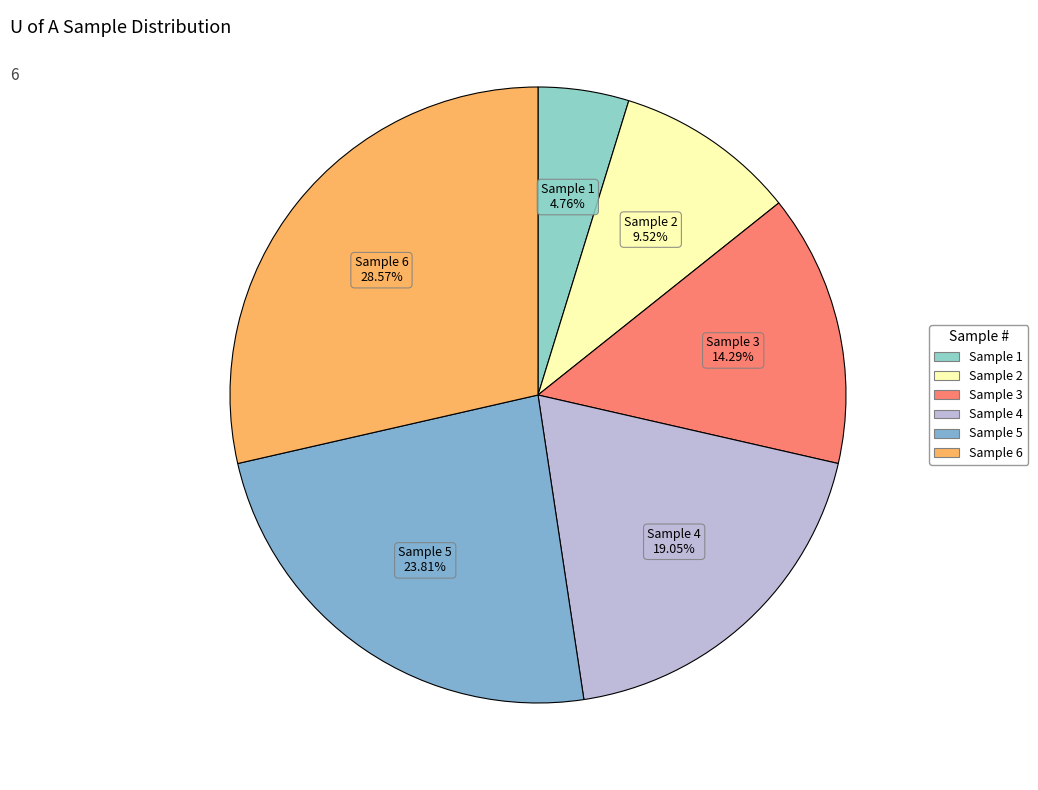

Which slice is the largest?

Sample 6